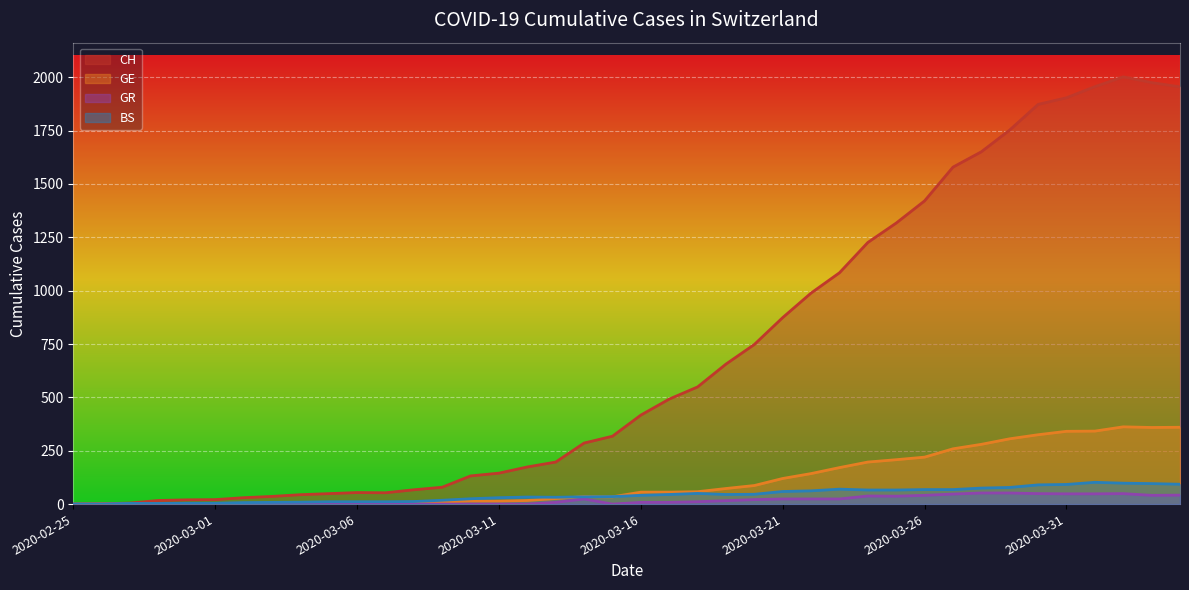

Which label corresponds to the smallest value in the chart?

2020-02-25